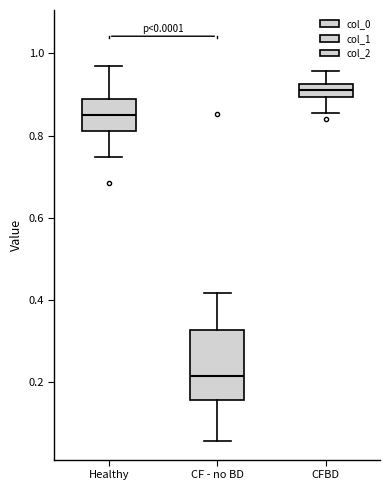

Reading left to right, read every box against the y-axis: the position of its median line, the range the box covers, and the ends of its whiskers. The values are not printed on the chart, so give them approximately, as read against the axis.

Healthy: median 0.84, box 0.82 to 0.88, whiskers 0.74 to 0.96
CF - no BD: median 0.22, box 0.16 to 0.32, whiskers 0.06 to 0.42
CFBD: median 0.90 (inside the box), box 0.90 to 0.92, whiskers 0.86 to 0.96